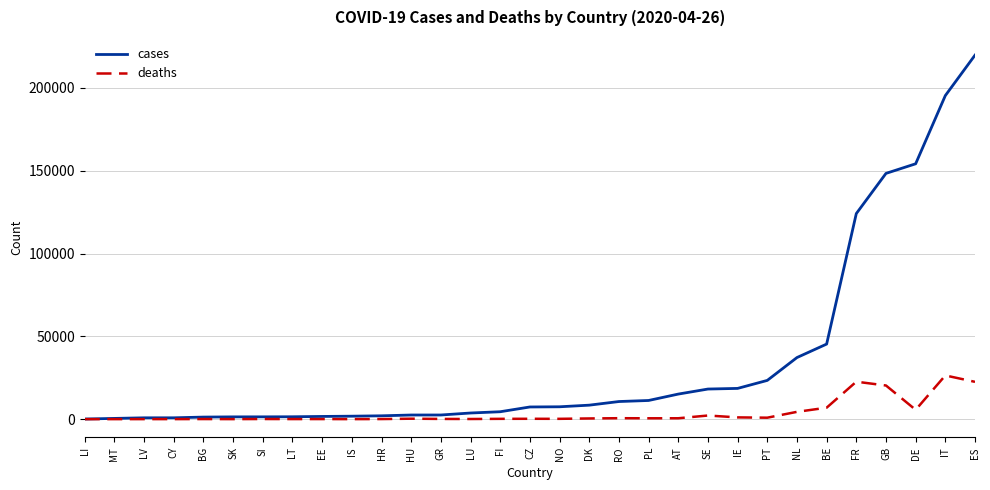

What is the difference between the maximum and minimum values in the deaths series?

26383